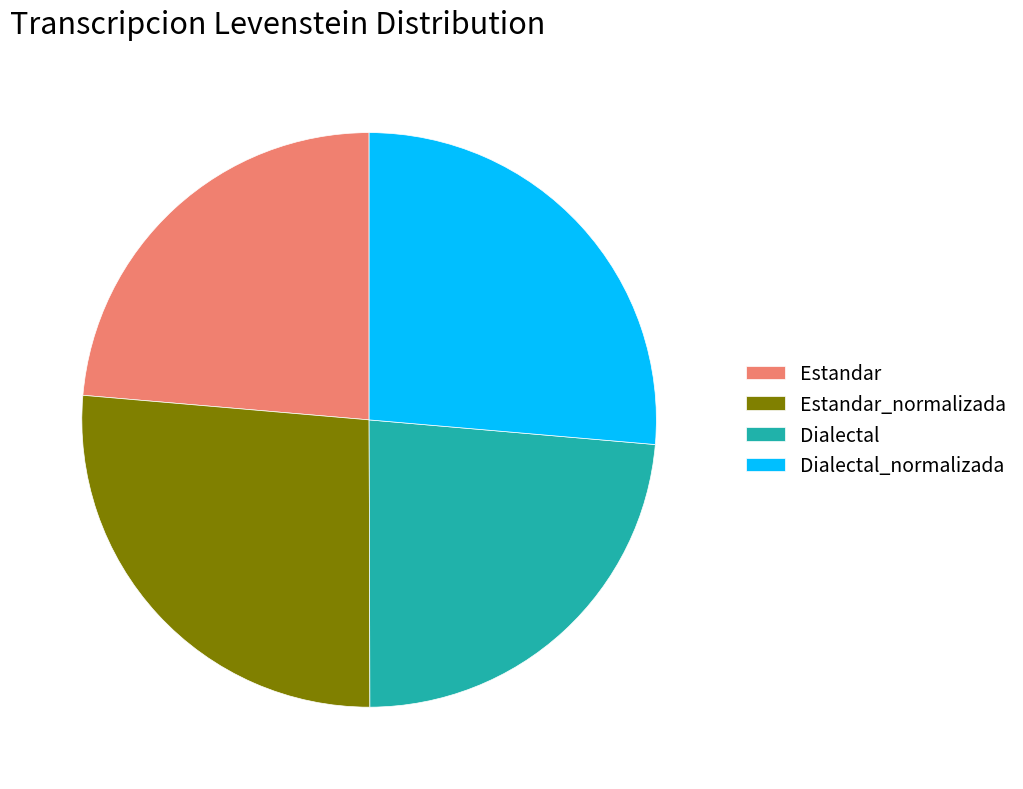

Is the sum of Dialectal_normalizada and Estandar_normalizada greater than half?

Yes